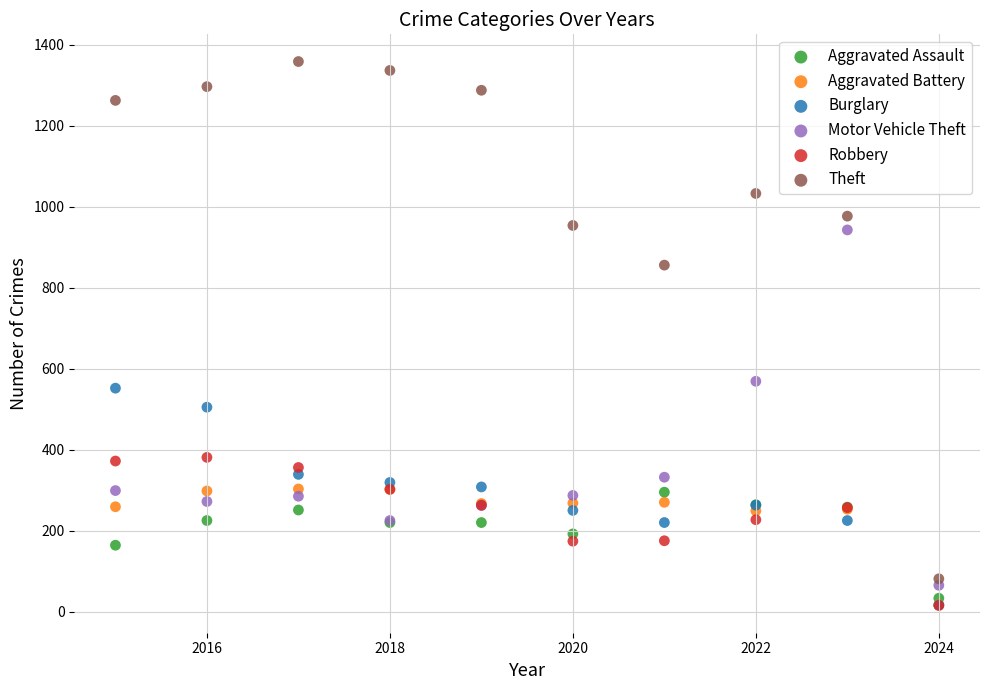

What are all the series names shown in the legend?

Aggravated Assault, Aggravated Battery, Burglary, Motor Vehicle Theft, Robbery, Theft